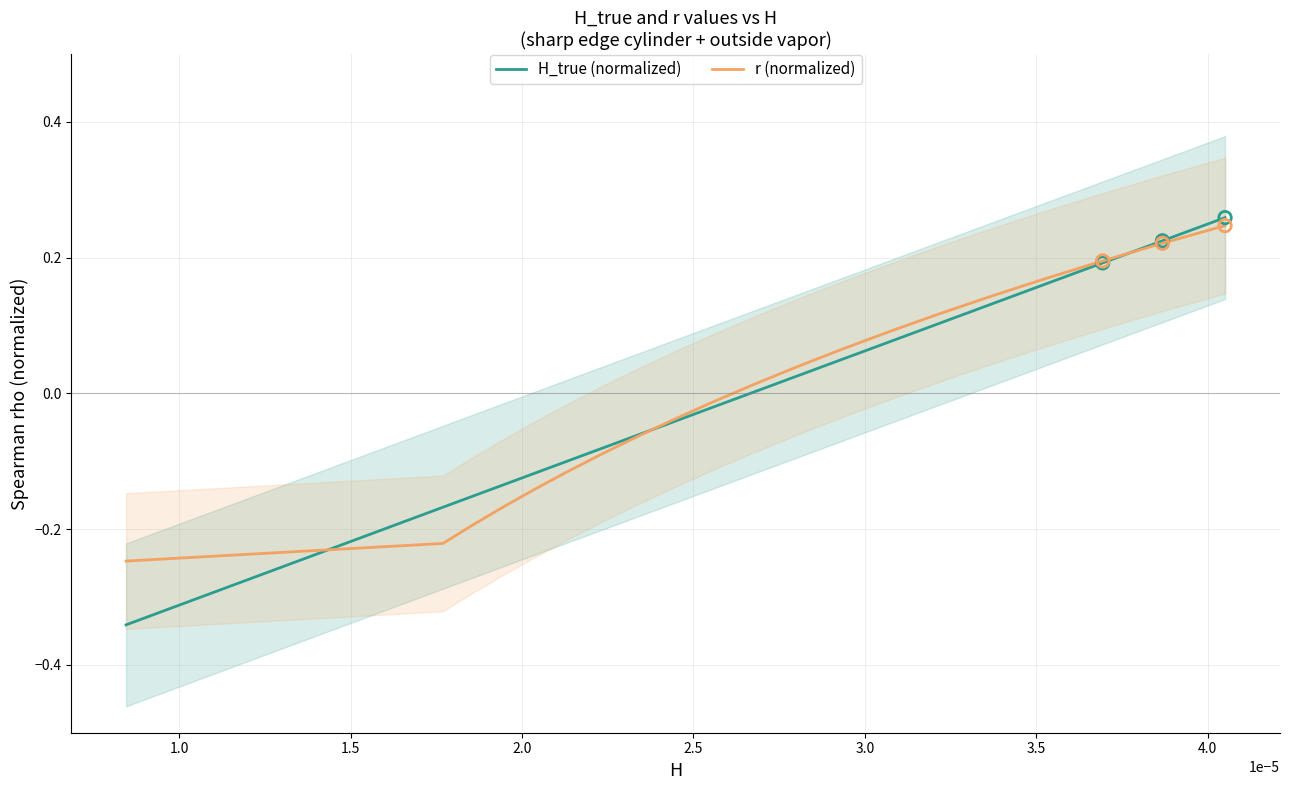

Which series has the largest total across all categories?

r (normalized)